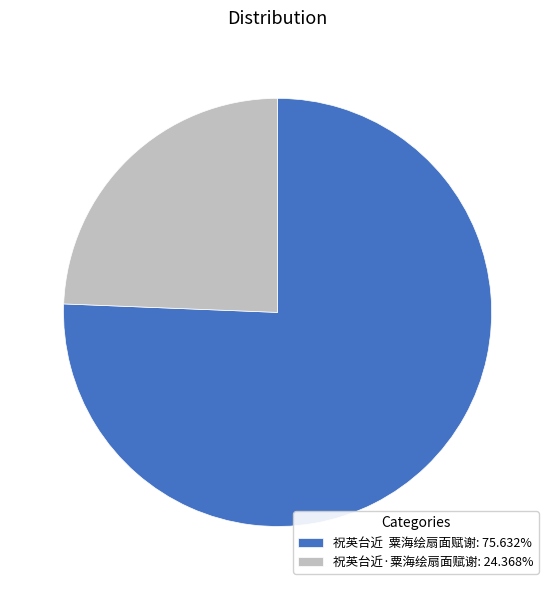

Do 祝英台近·粟海绘扇面赋谢: 24.368% and 祝英台近 粟海绘扇面赋谢: 75.632% together represent more than half of the pie?

Yes